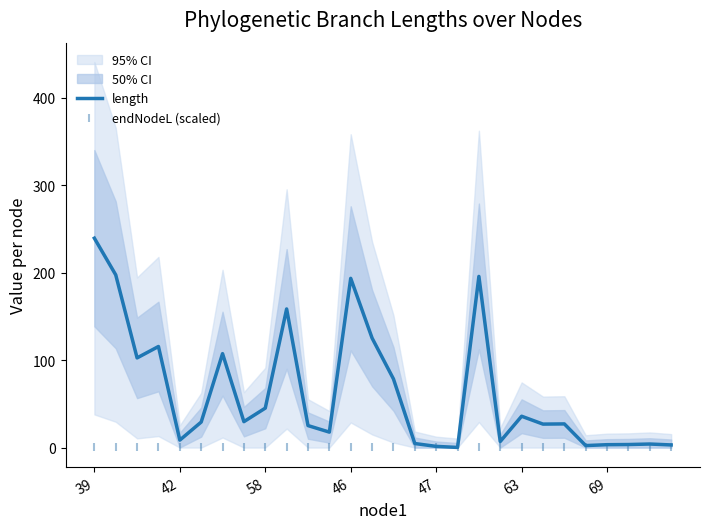

Which series contains the highest Y value?

length